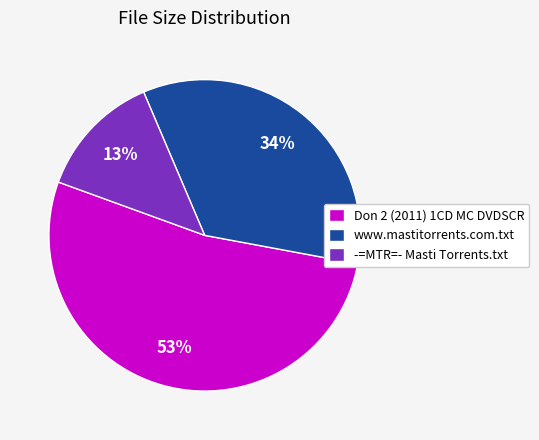

What is the ratio of the value at www.mastitorrents.com.txt to the value at -=MTR=- Masti Torrents.txt?

2.6